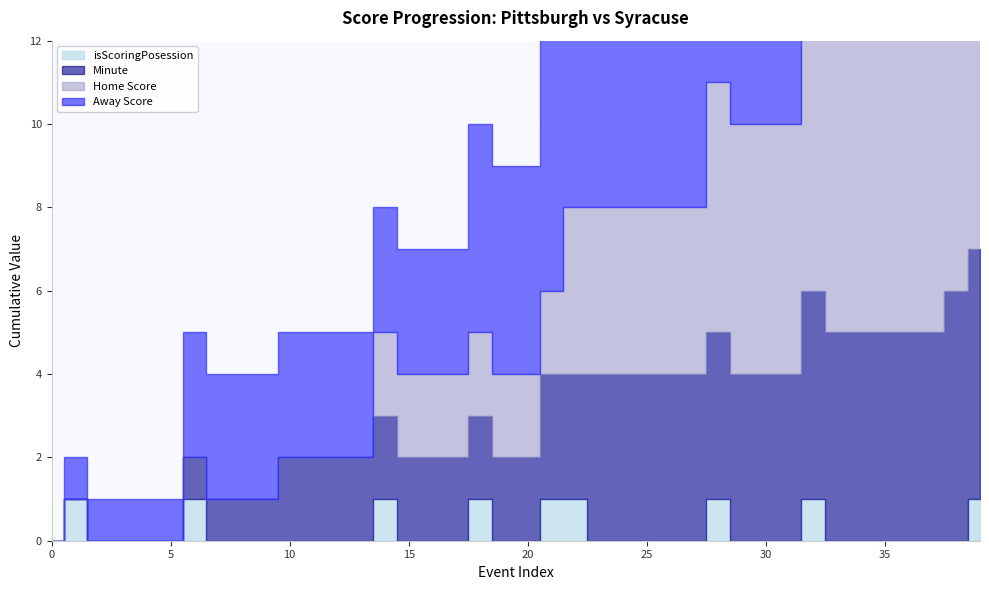

Rank the series by their maximum value, from highest to lowest.

Away Score, Home Score, Minute, isScoringPosession